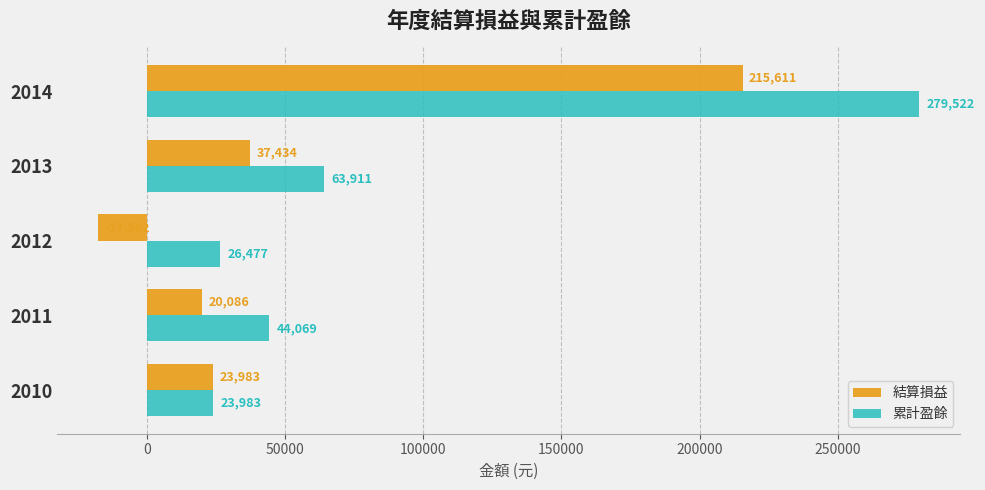

What is the smallest value displayed?

-17592